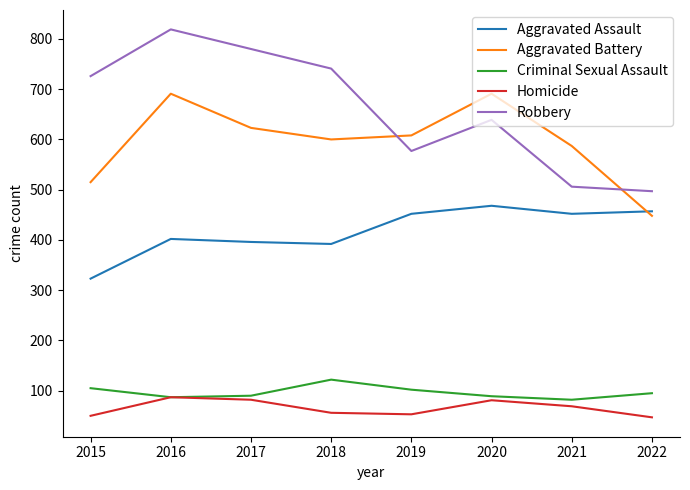

What are all the series names shown in the legend?

Aggravated Assault, Aggravated Battery, Criminal Sexual Assault, Homicide, Robbery